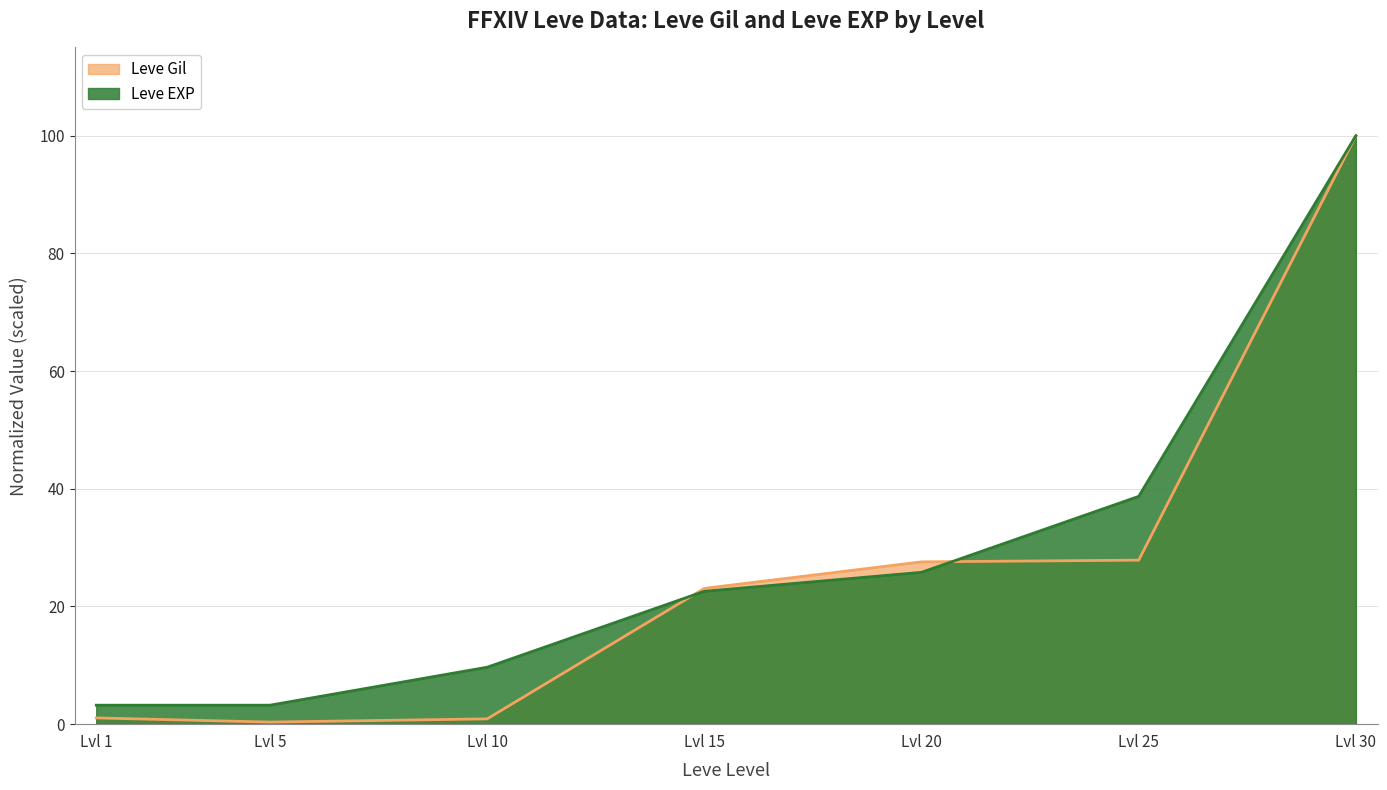

After their last crossing, which series has the higher values: Leve EXP or Leve Gil?

Leve EXP